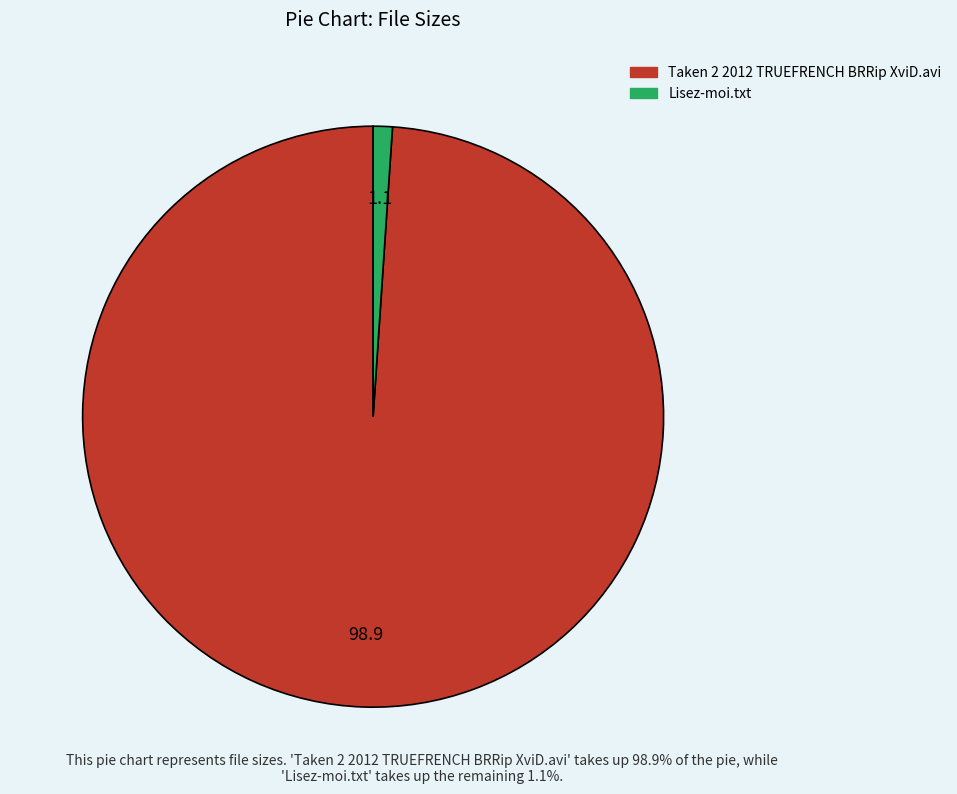

Between Lisez-moi.txt and Taken 2 2012 TRUEFRENCH BRRip XviD.avi, which is larger?

Taken 2 2012 TRUEFRENCH BRRip XviD.avi